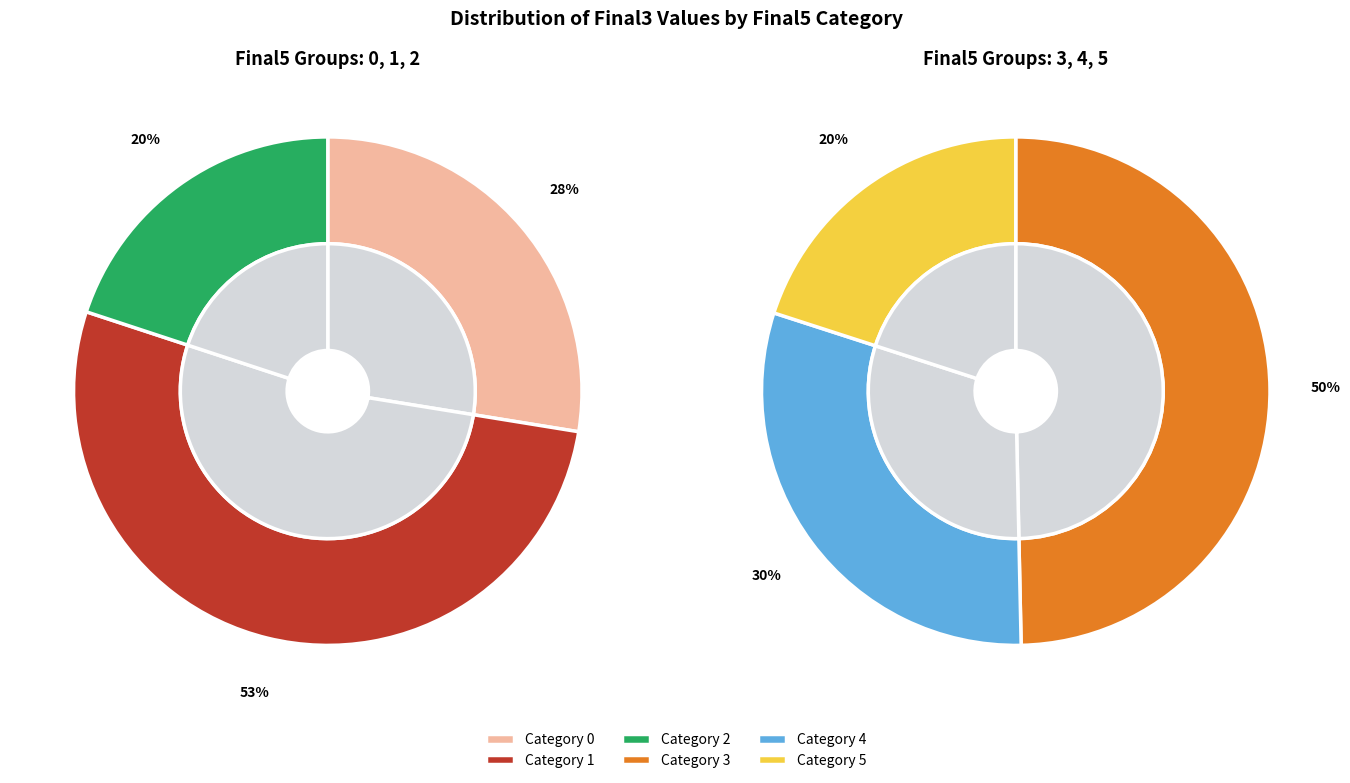

How many slices are in this pie chart?

6